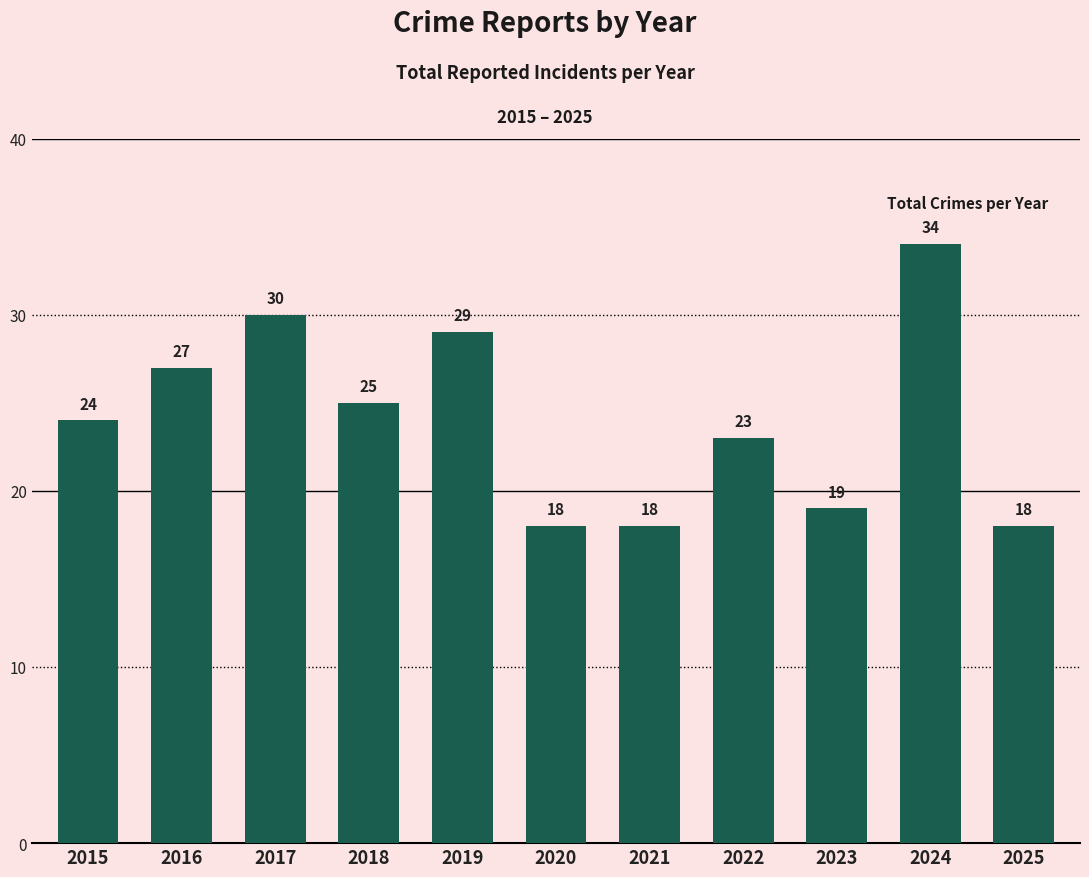

The value at 2022 is 33. True or false?

False